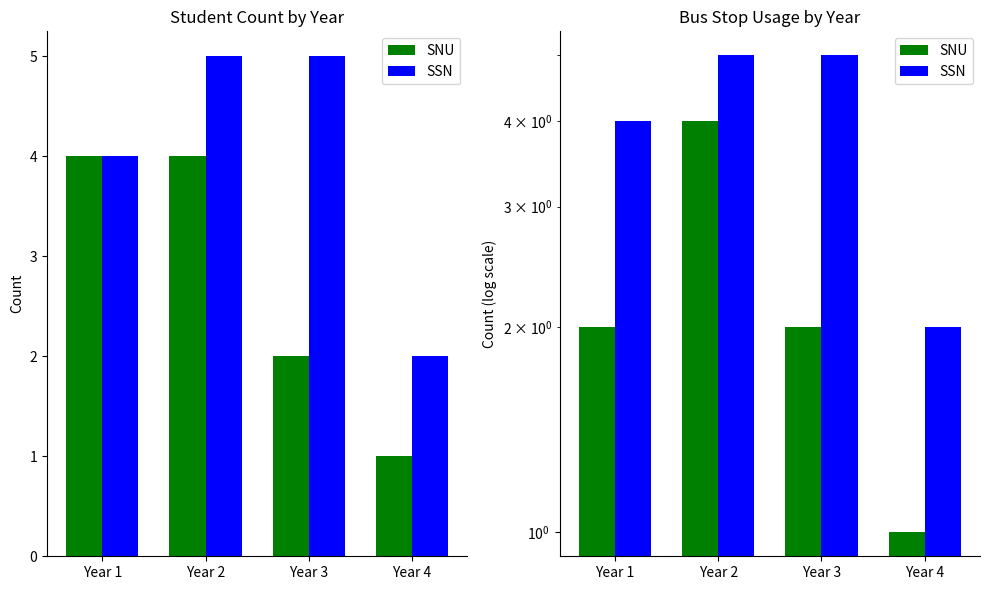

Reading left to right, extract all data points from this chart.

SNU: 2	4	2	1
SSN: 4	5	5	2